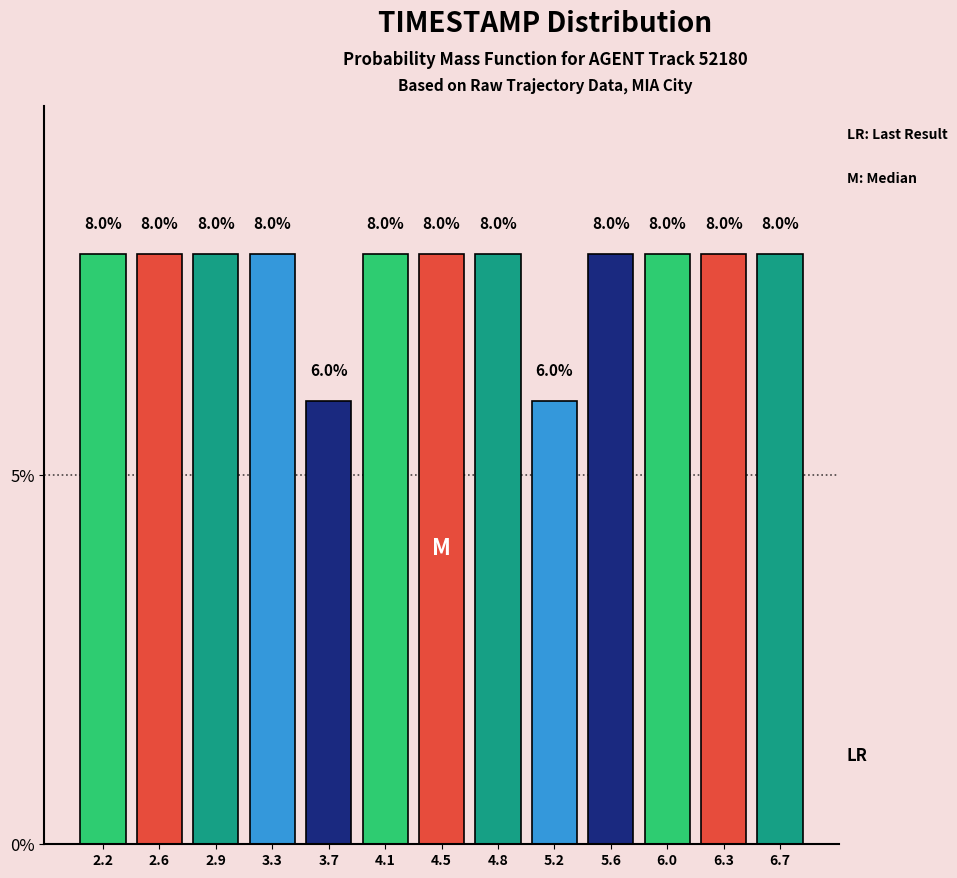

Reading left to right, transcribe this chart: for each bar, give the range it covers on the x-axis and its height. The bar edges are not printed on the chart, so give them approximately, as read against the axis.

2.00 to 2.40: 8.0
2.40 to 2.75: 8.0
2.75 to 3.15: 8.0
3.15 to 3.50: 8.0
3.50 to 3.90: 6.0
3.90 to 4.25: 8.0
4.25 to 4.65: 8.0
4.65 to 5.00: 8.0
5.00 to 5.40: 6.0
5.40 to 5.75: 8.0
5.75 to 6.15: 8.0
6.15 to 6.50: 8.0
6.50 to 6.90: 8.0